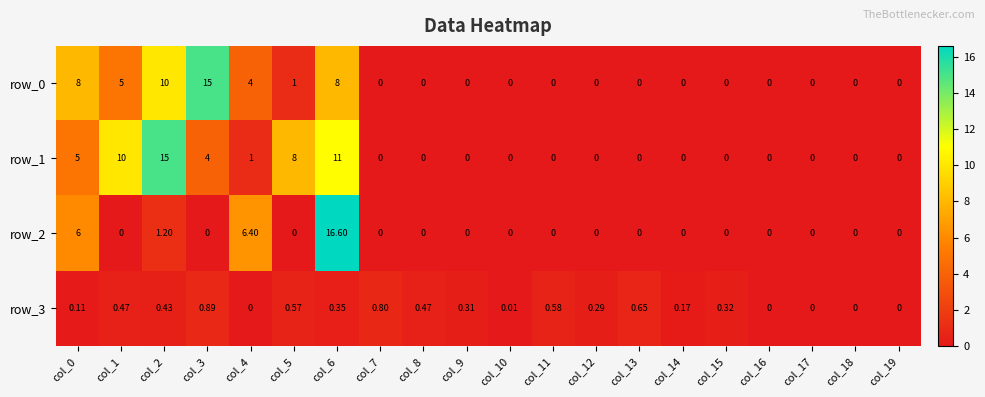

What is the difference between the maximum and minimum values in the row_0 series?

15.0